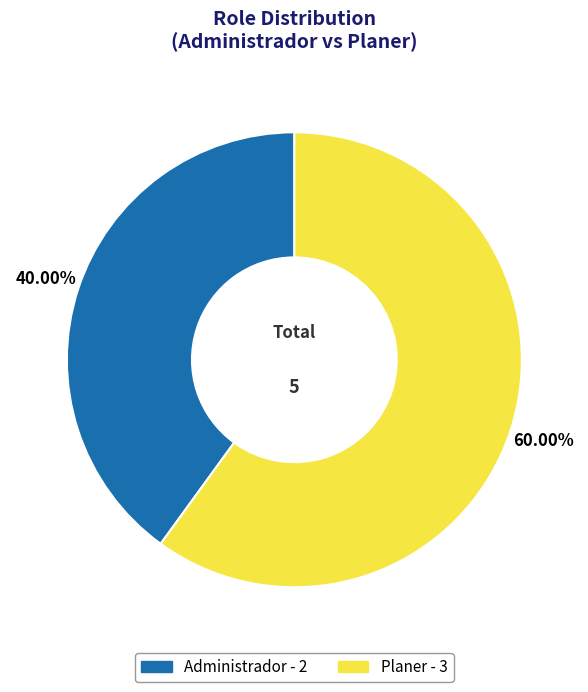

What is the ratio of the value at Planer to the value at Administrador?

1.5